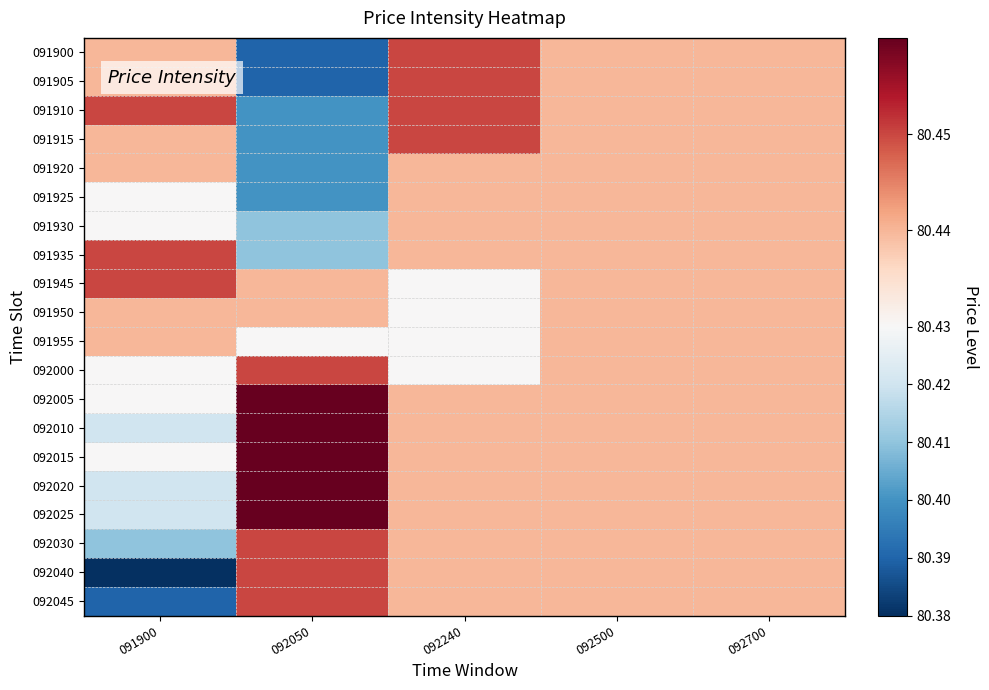

Which series has the largest total across all categories?

092005